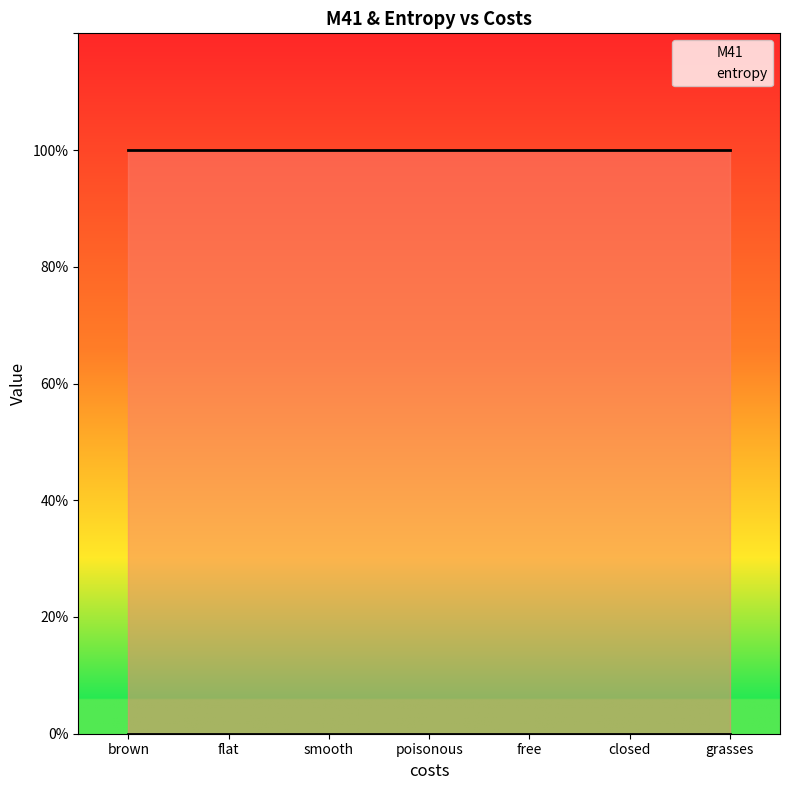

At closed, list the series in order from smallest to largest.

entropy, M41